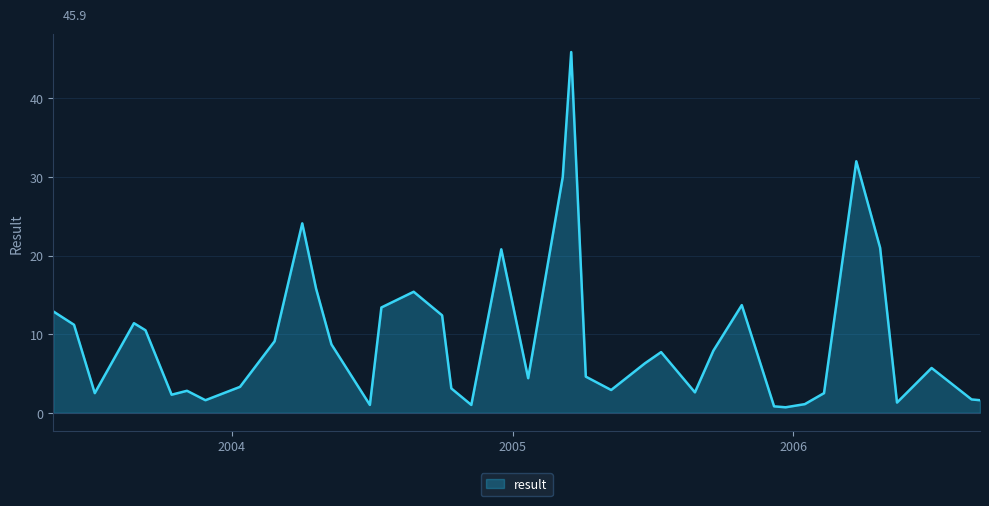

What is the difference between the maximum and minimum values?

45.2